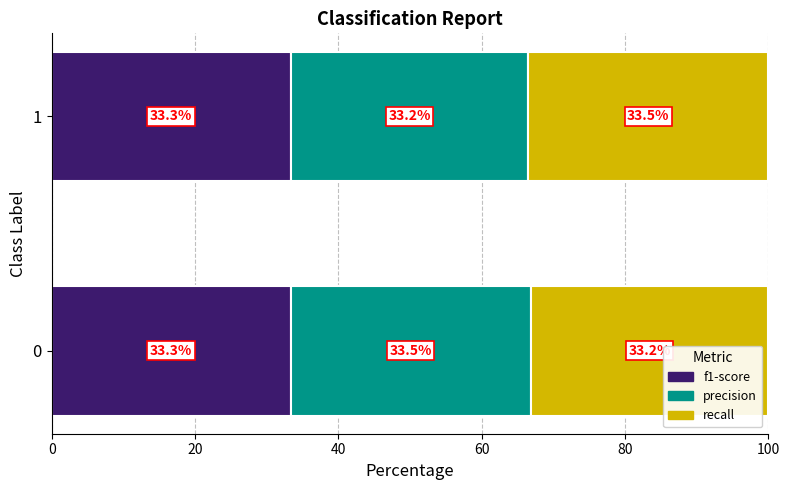

What is the minimum value for f1-score?

33.3